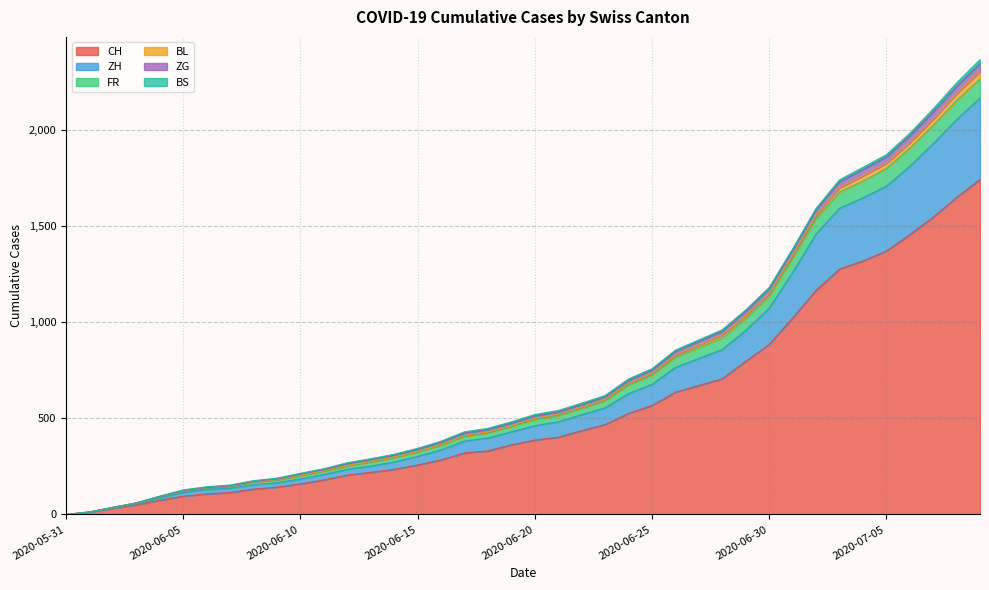

At which label does ZG first exceed 520?

2020-06-21